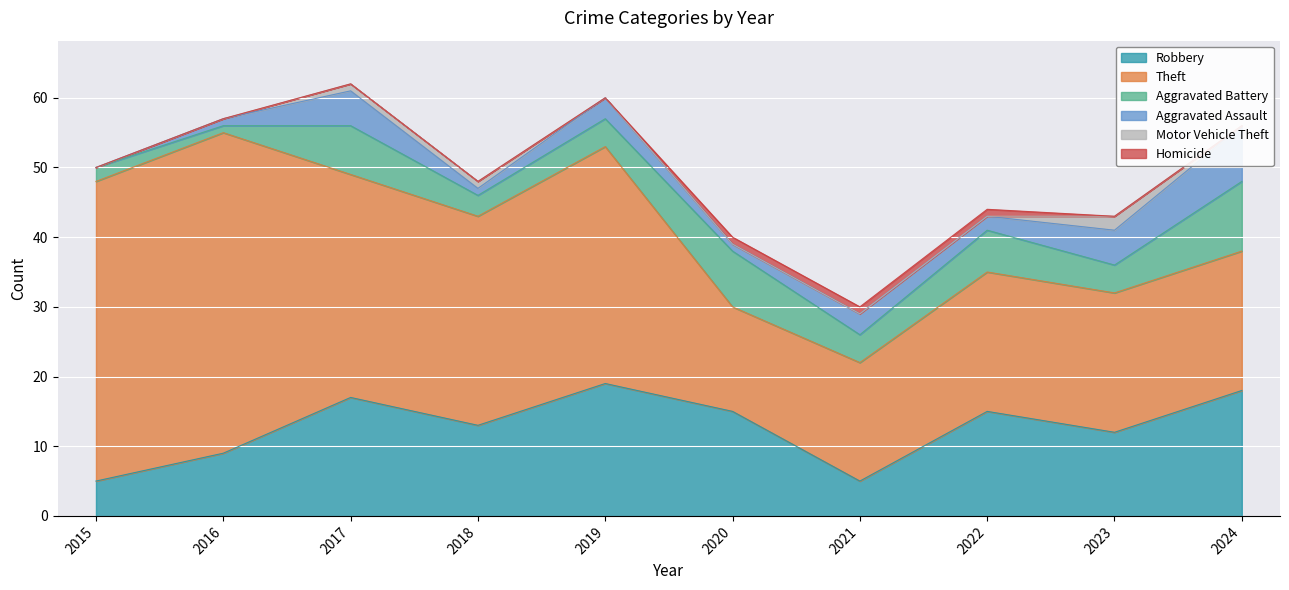

Rank the categories by Motor Vehicle Theft value from highest to lowest.

2023, 2017, 2018, 2015, 2016, 2019, 2020, 2021, 2022, 2024